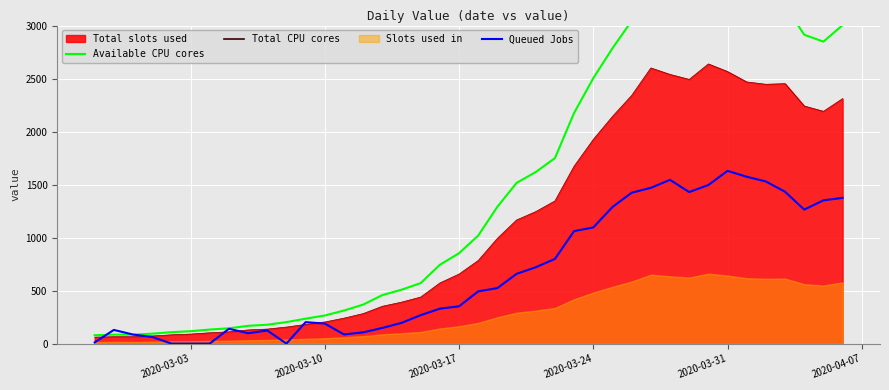

What is the highest value of the Total slots used series?

2638.0